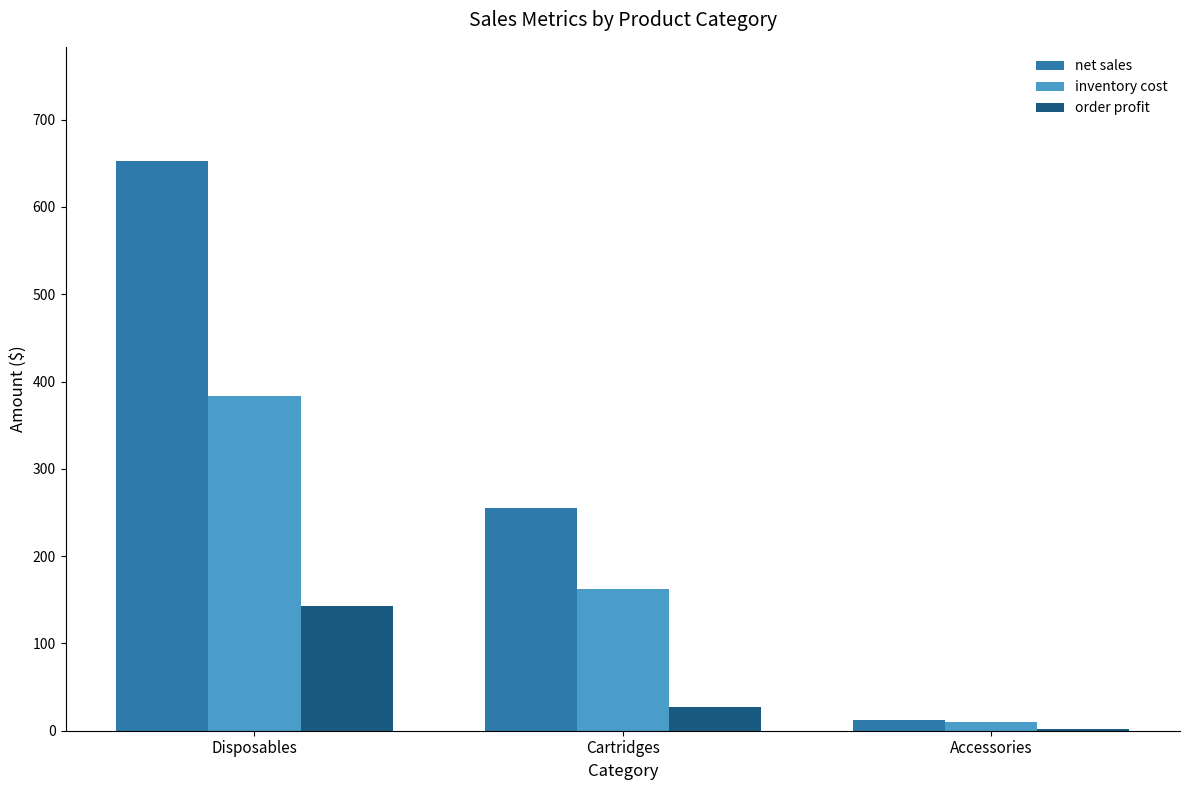

What is the total value across all series at Accessories?

25.0